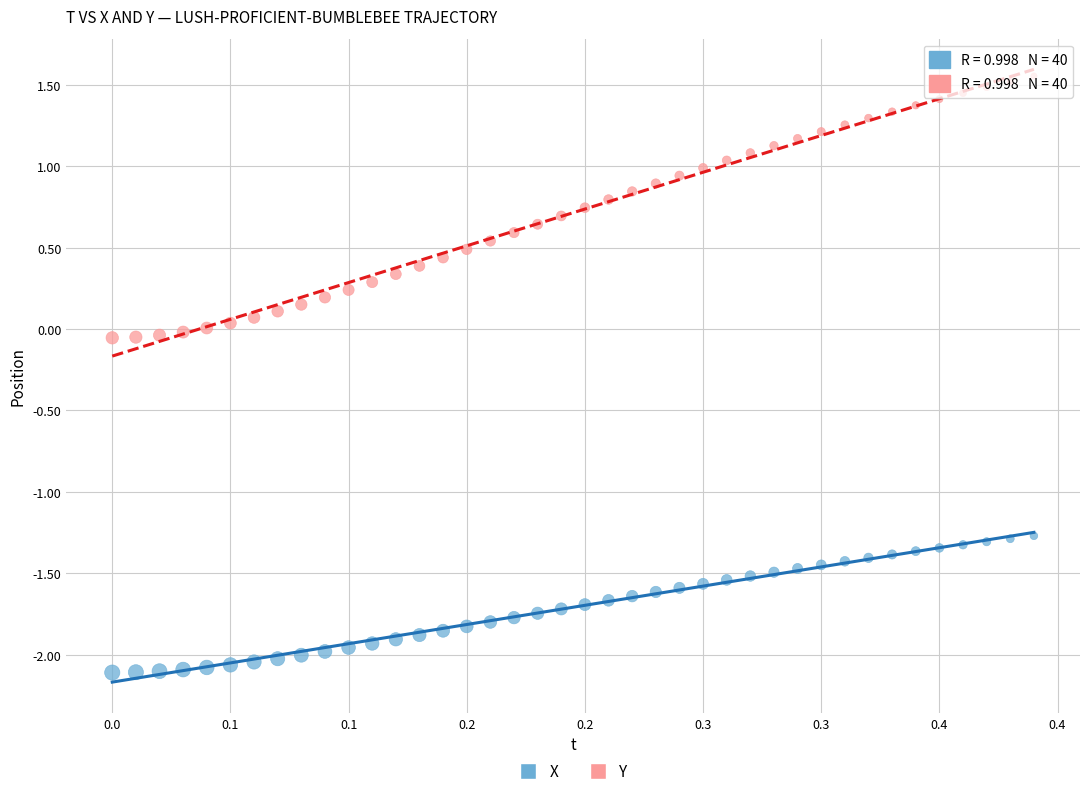

Across all data points, what is the range of Y values (max minus min)?

3.7